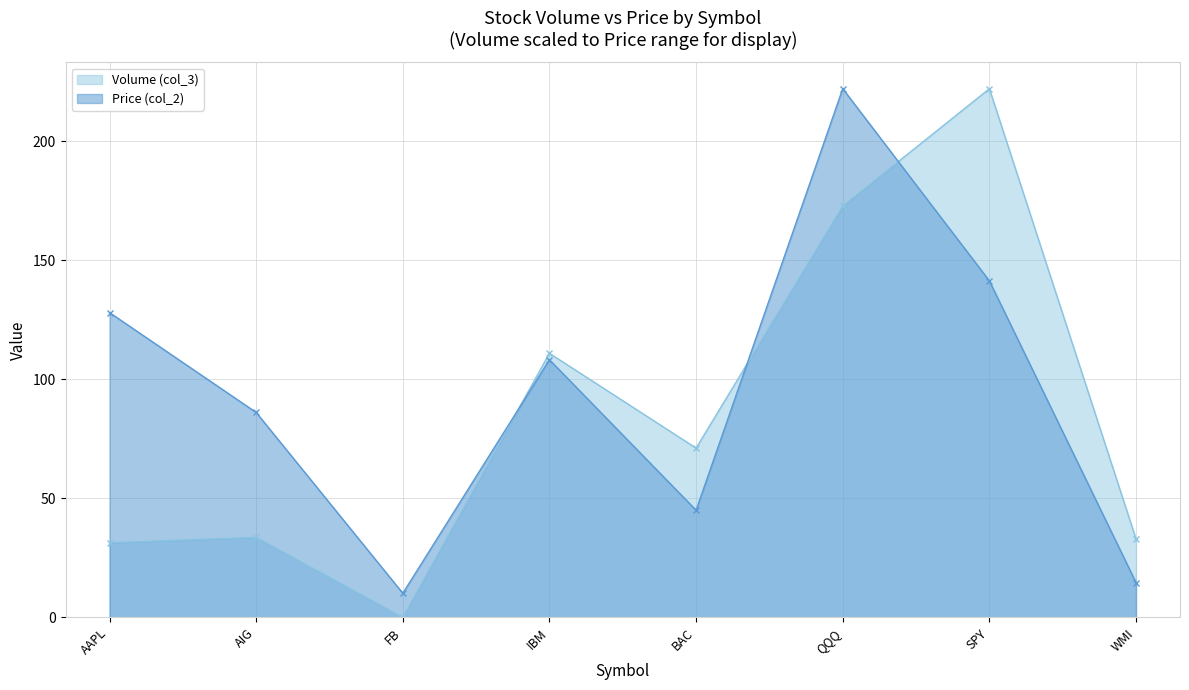

How many values in the Volume (col_3) series are below 71?

4